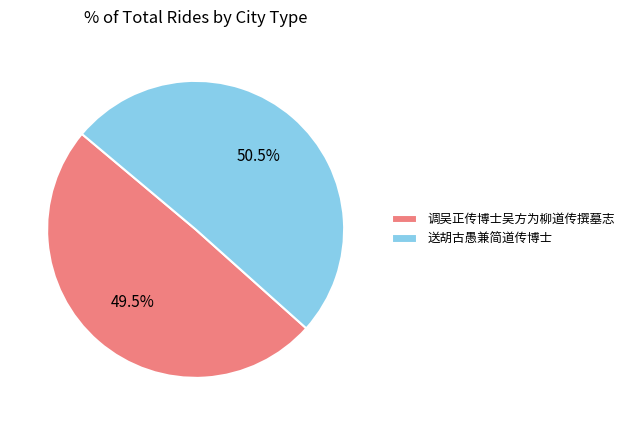

Which category accounts for the majority?

送胡古愚兼简道传博士